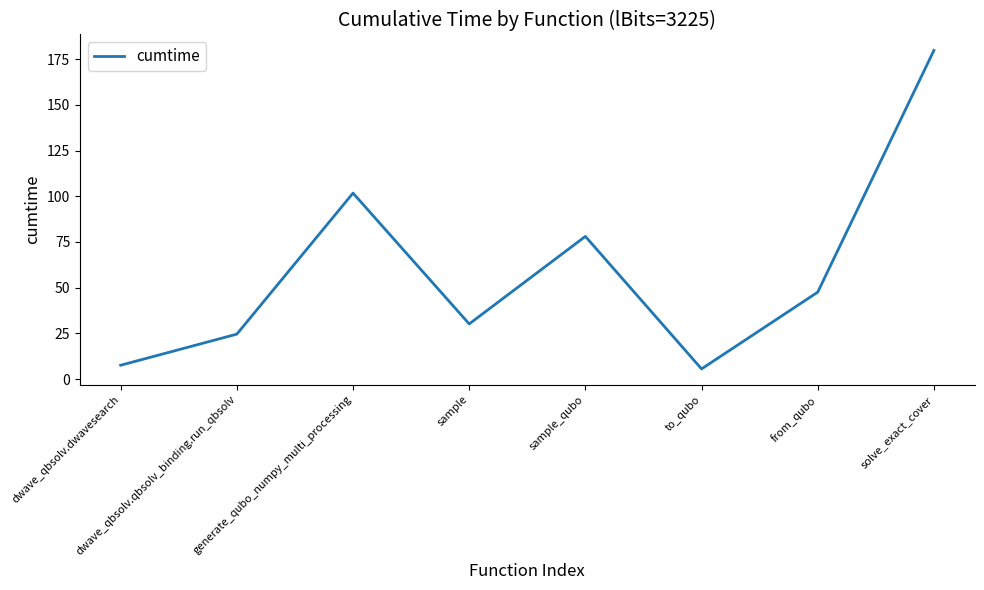

At which label does the data first exceed 47?

generate_qubo_numpy_multi_processing